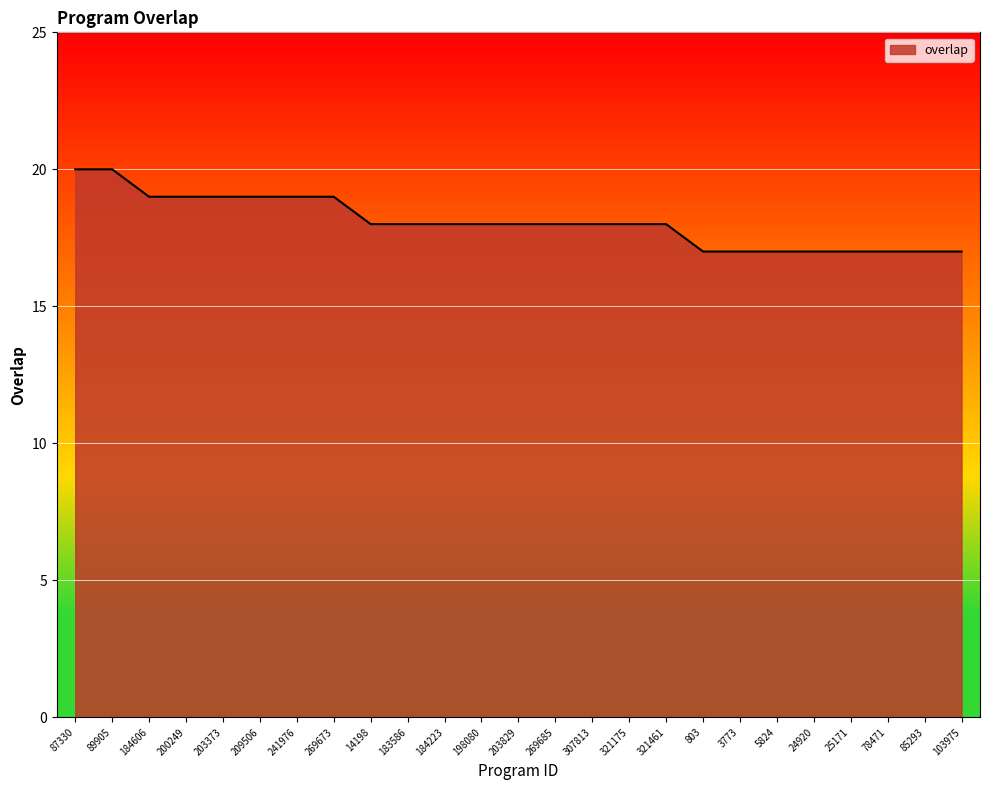

The chart shows a value of 31 at 321175. True or false?

False